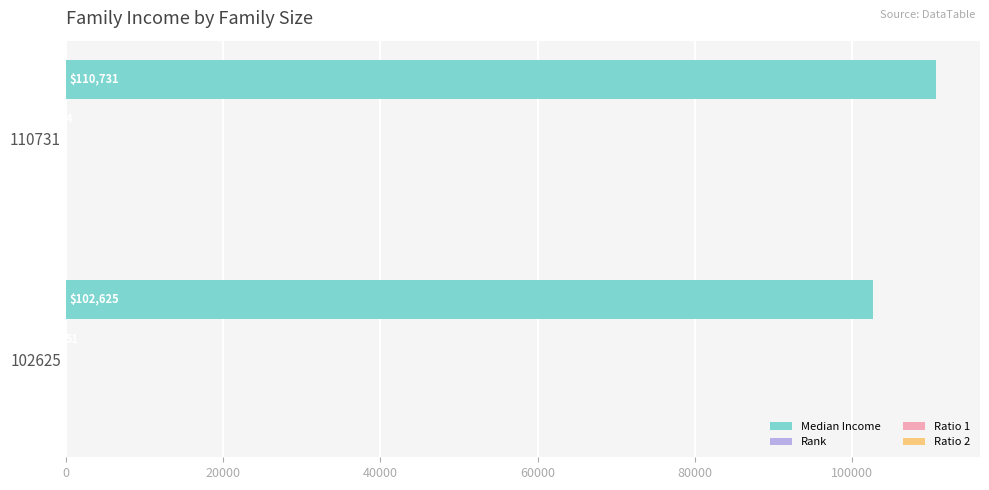

Which category has the highest value in the Median Income series?

110731